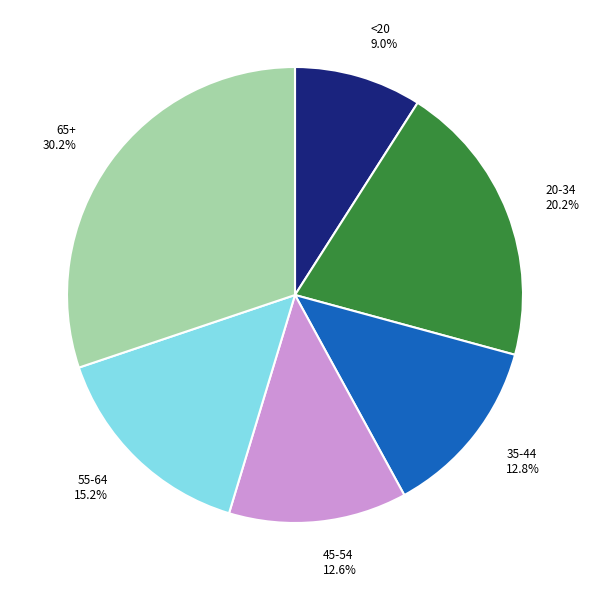

Approximately how many times larger is the value at 20-34 compared to 35-44?

1.6